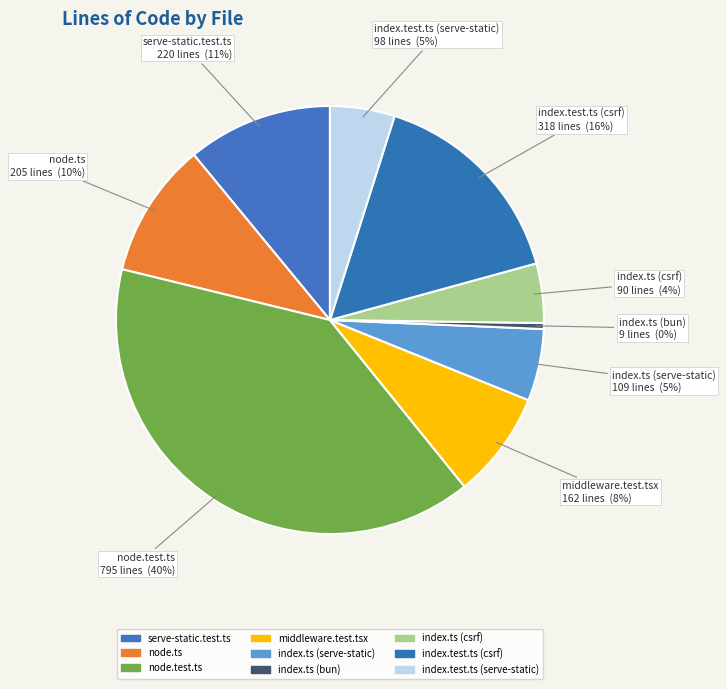

To the nearest percent, what is the average slice percentage?

11%